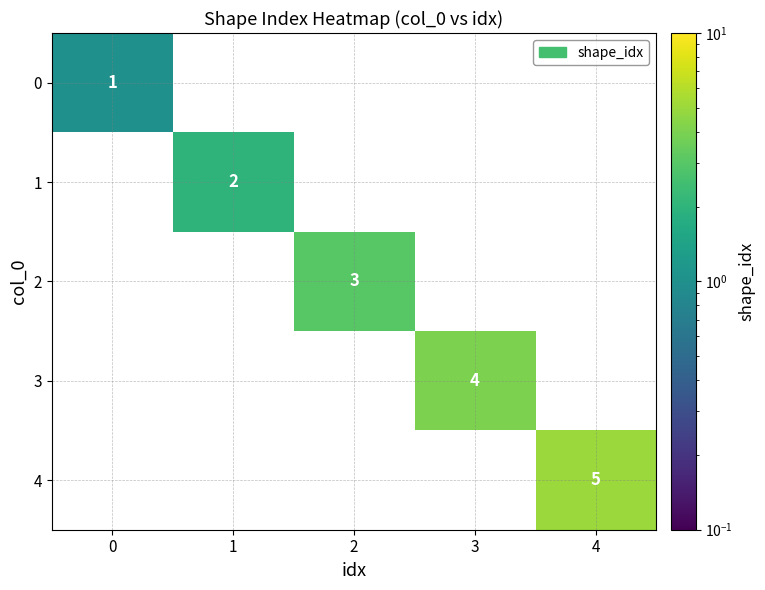

List the labels in order of row_0 value, largest first.

0, 1, 2, 3, 4